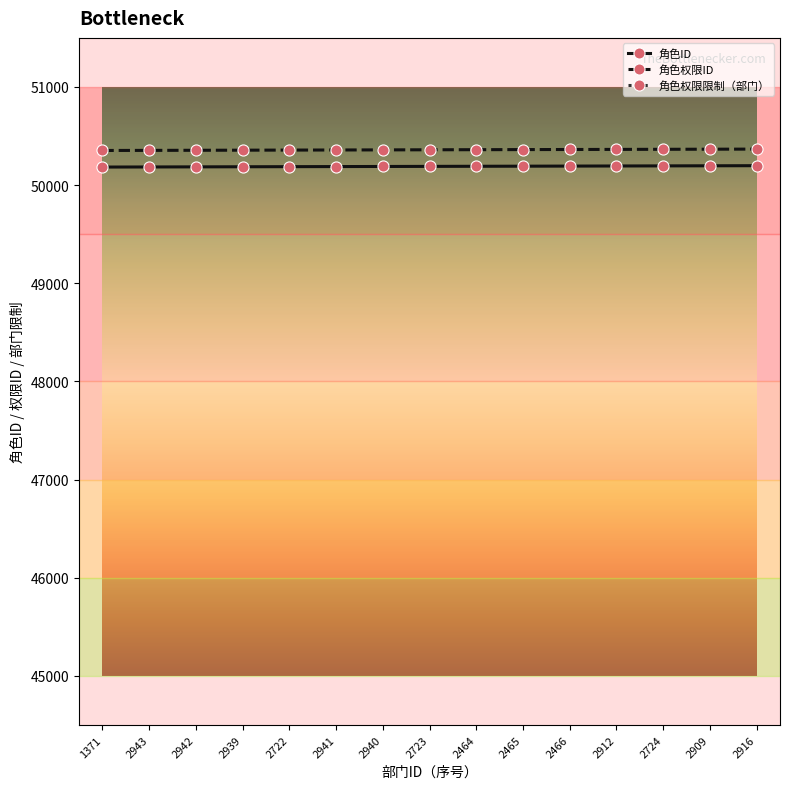

At which label is 角色ID closest to 50191?

2723